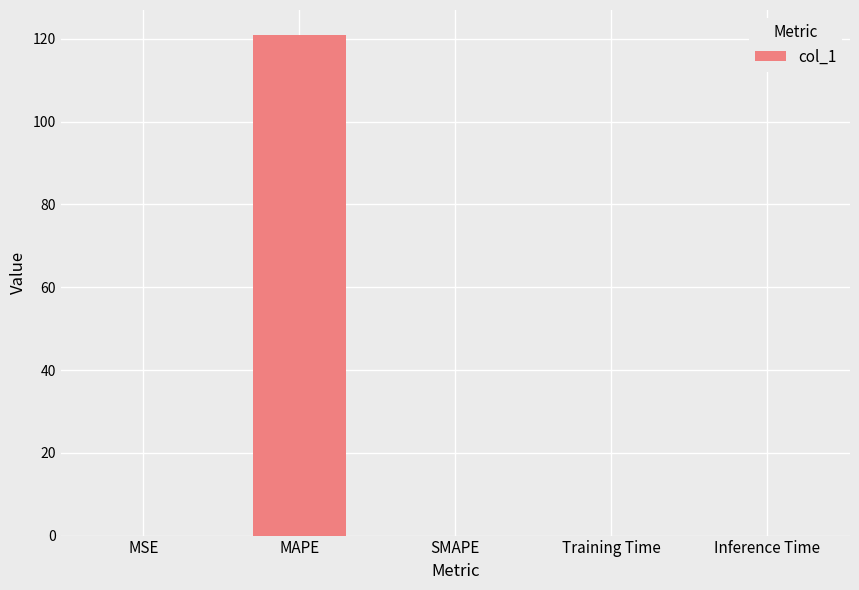

Is it true that the value at SMAPE is -58.9?

False